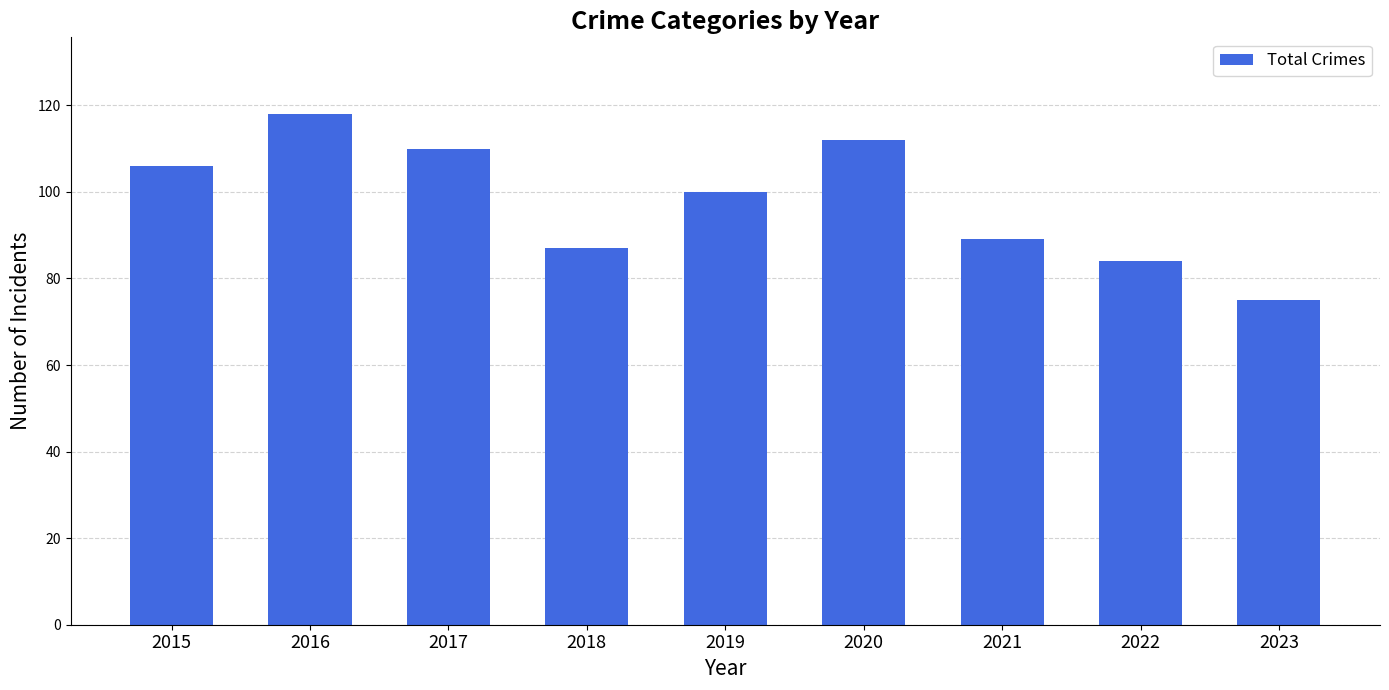

What is the change in value from 2017 to 2020?

+2